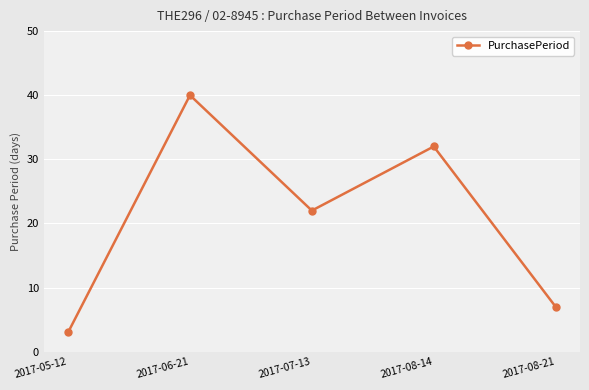

What is the difference between the values at 2017-07-13 and 2017-08-14?

10